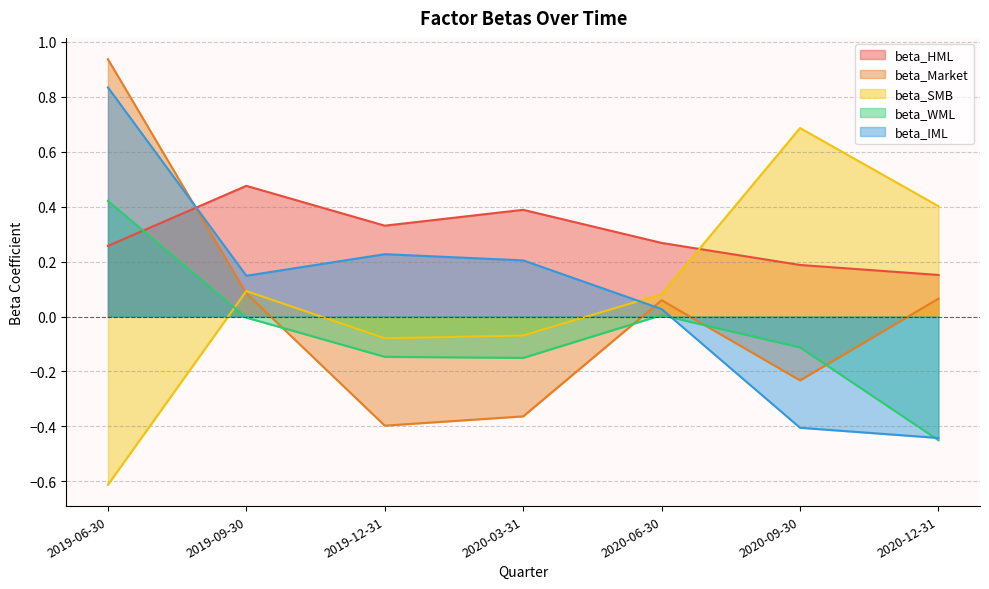

Reading left to right, list all the values displayed in this chart.

beta_HML: 0.3	0.5	0.3	0.4	0.3	0.2	0.2
beta_Market: 0.9	0.1	-0.4	-0.4	0.1	-0.2	0.1
beta_SMB: -0.6	0.1	-0.1	-0.1	0.1	0.7	0.4
beta_WML: 0.4	-0.0	-0.1	-0.2	0.0	-0.1	-0.4
beta_IML: 0.8	0.1	0.2	0.2	0.0	-0.4	-0.4